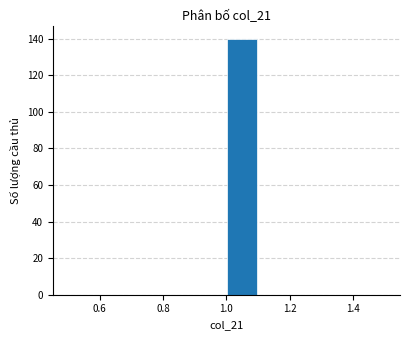

What is the height of the bar covering 1.0 to 1.1 on the x-axis? The values are not printed on the chart, so give them approximately, as read against the axis.

140